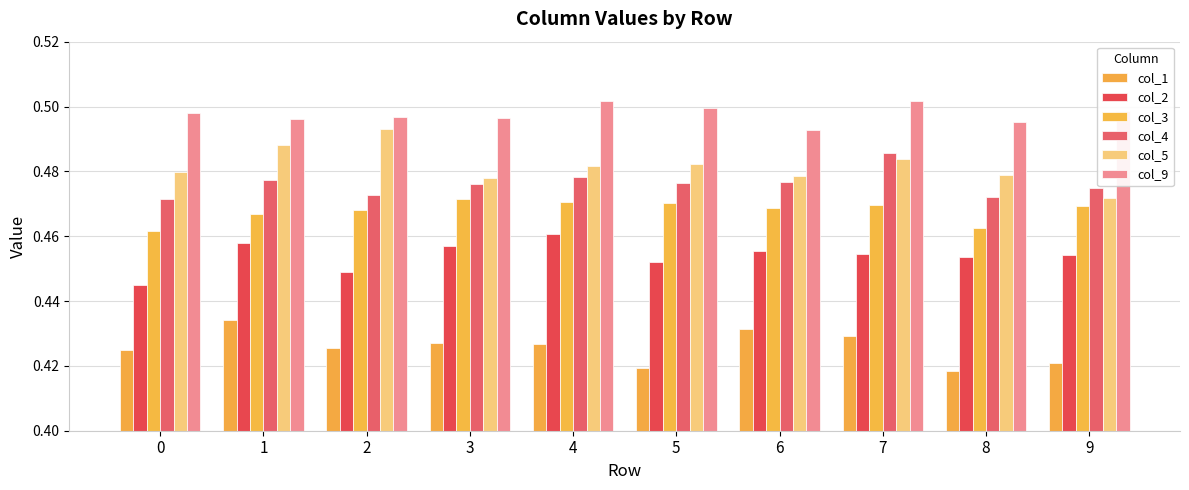

Rank the series by their maximum value, from lowest to highest.

col_1, col_2, col_3, col_4, col_5, col_9